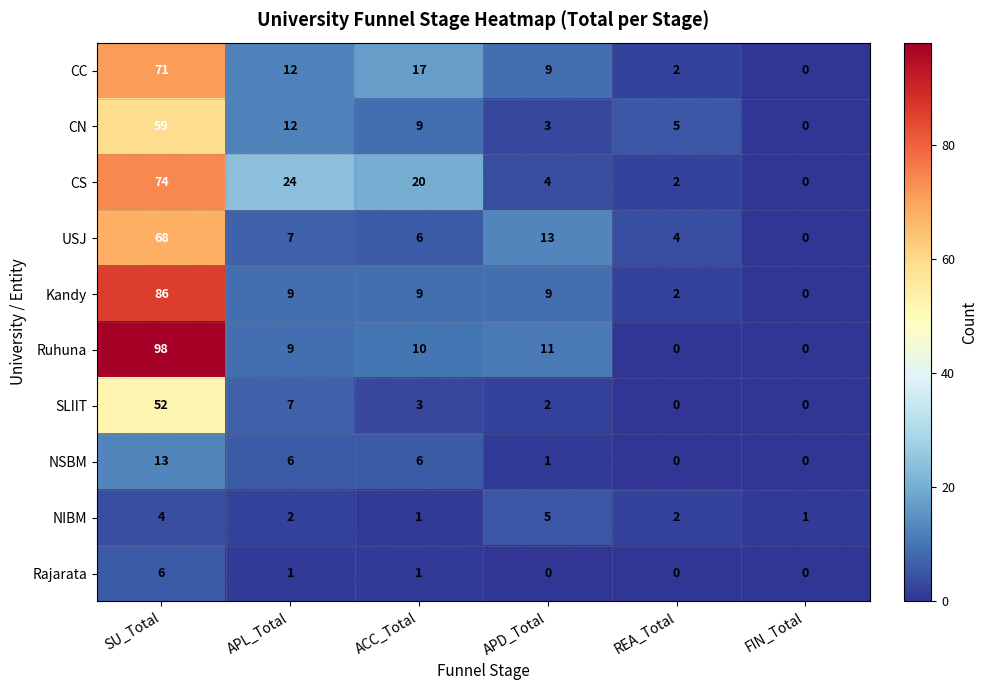

At which label does NIBM first exceed 2?

SU_Total